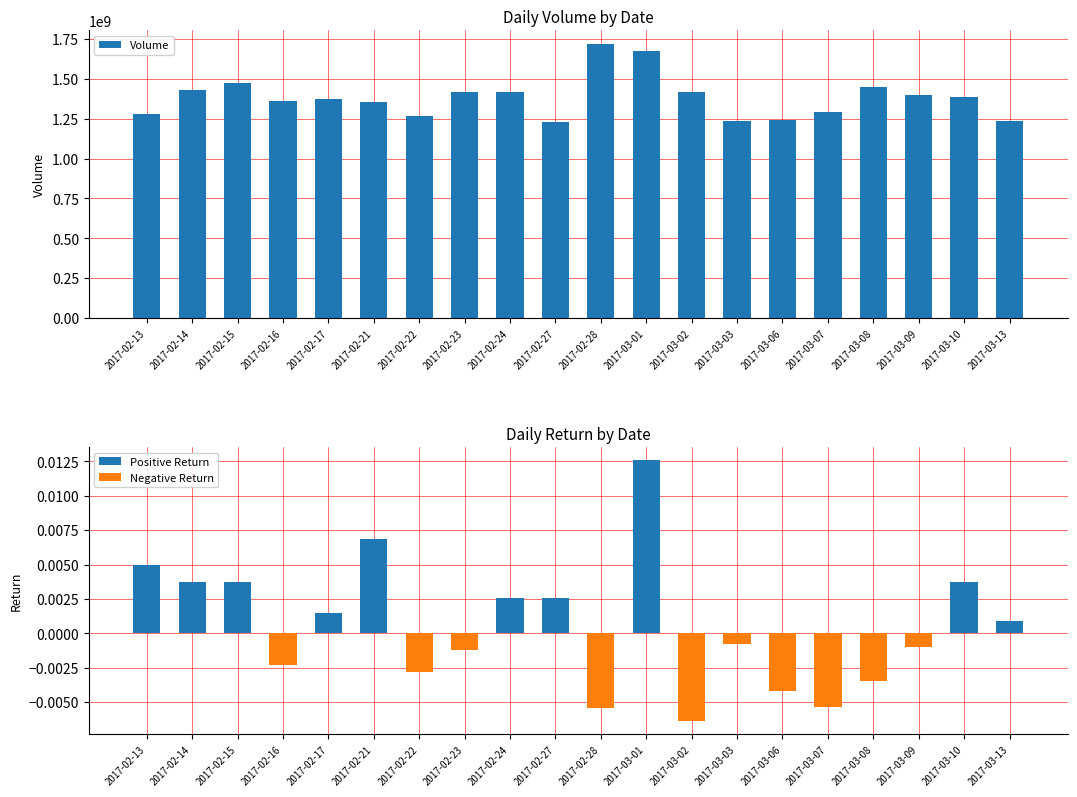

Rank the series by their maximum value, from lowest to highest.

Negative Return, Positive Return, Volume